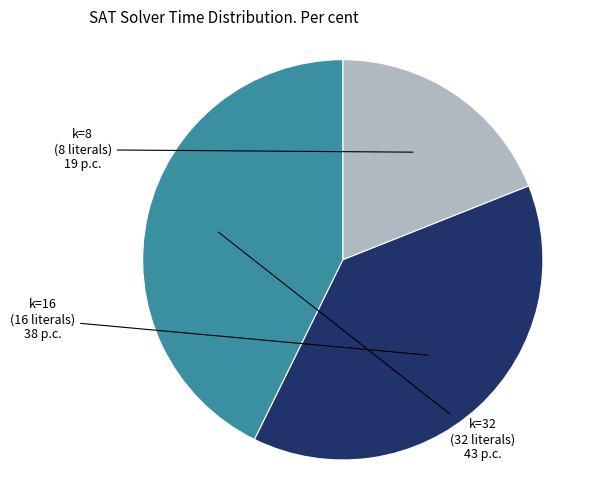

Is there a majority slice in this chart?

No